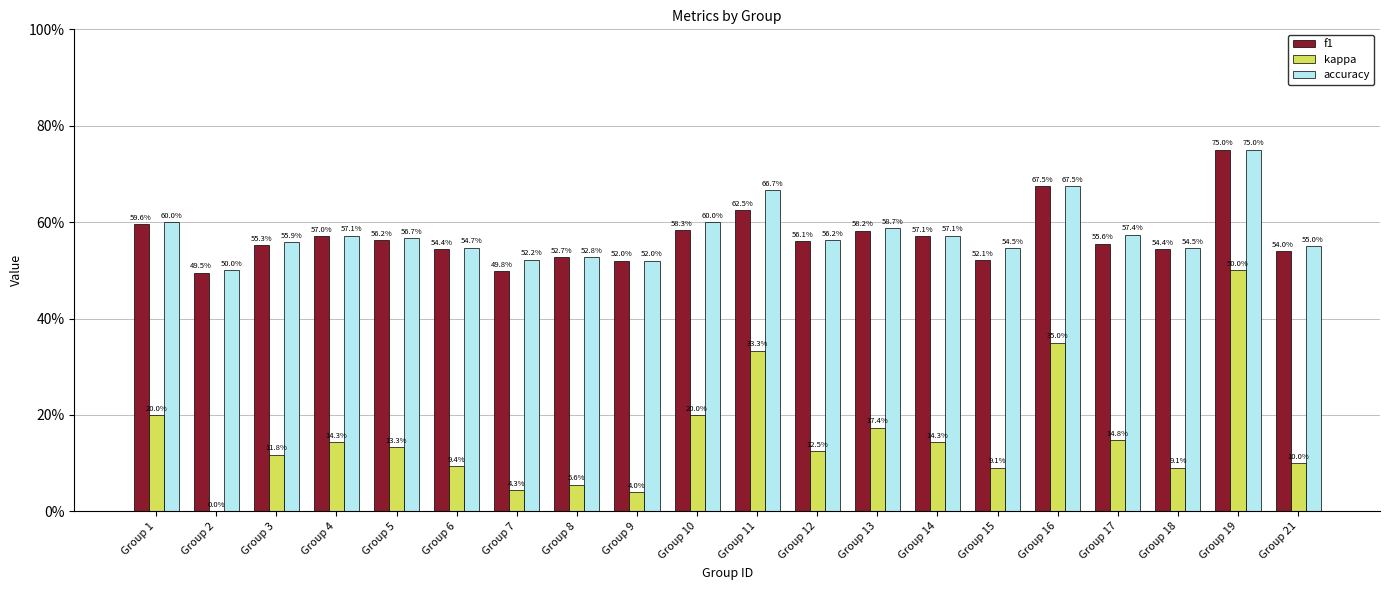

What are all the series names shown in the legend?

f1, kappa, accuracy